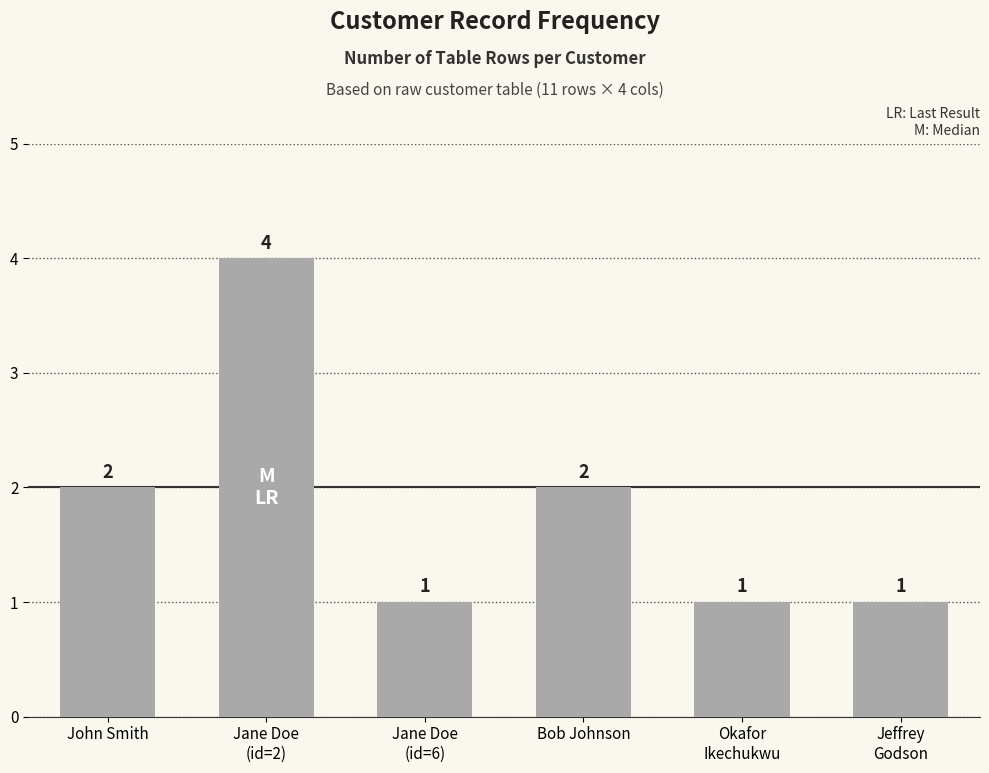

Count the values in the range 1 to 2.

5